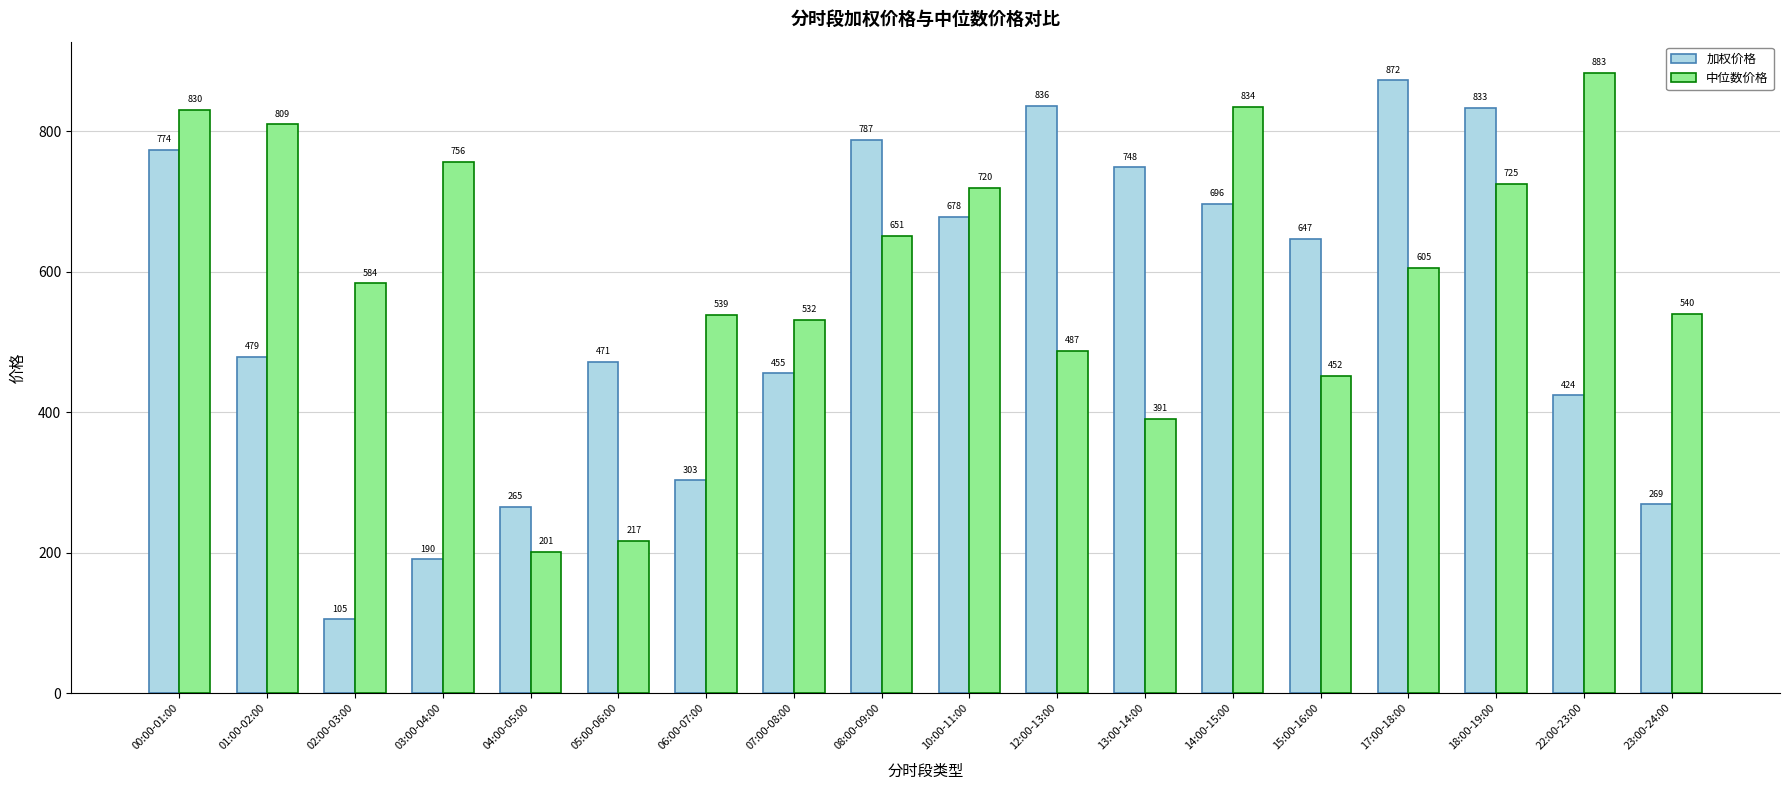

What is the difference between the maximum and minimum values in the 中位数价格 series?

681.8